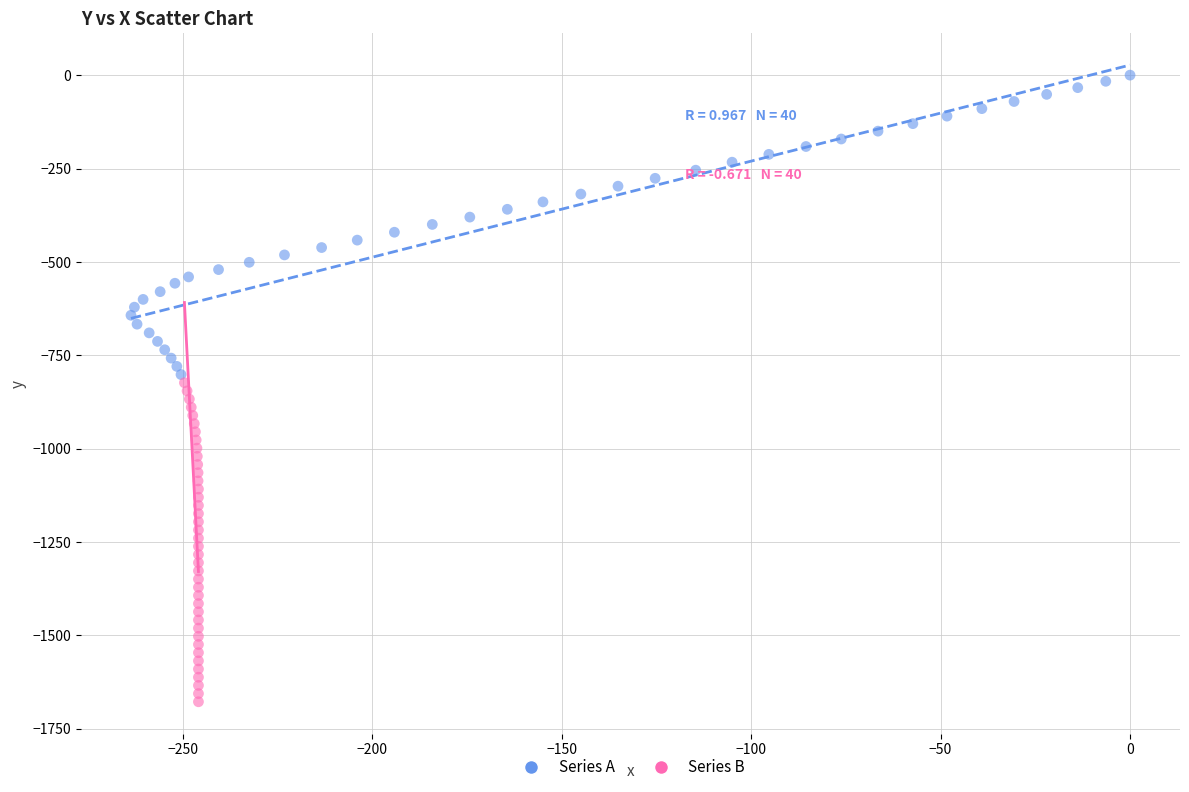

Which series contains the lowest Y value?

Series B